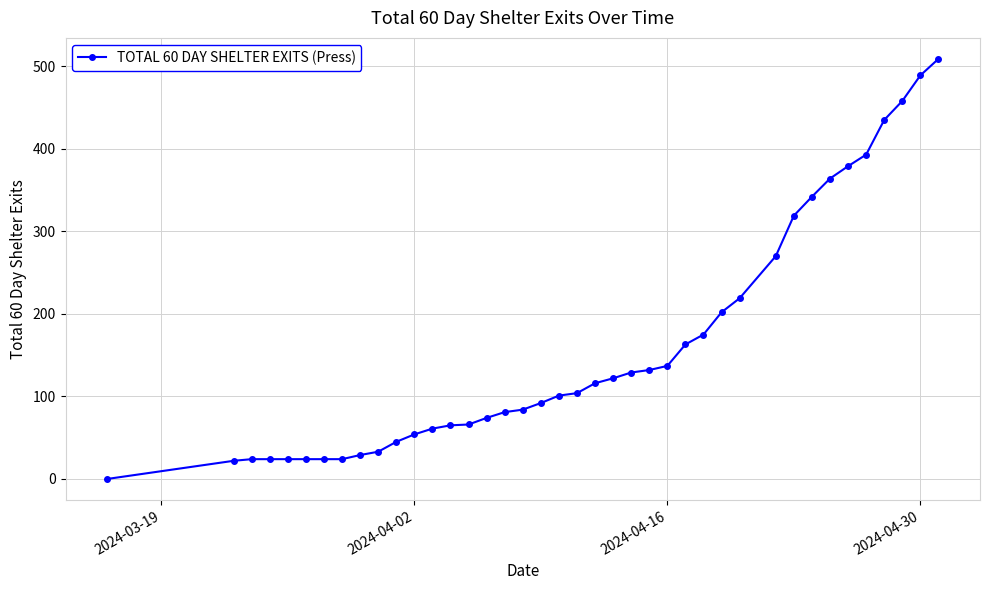

What is the greatest value displayed?

509